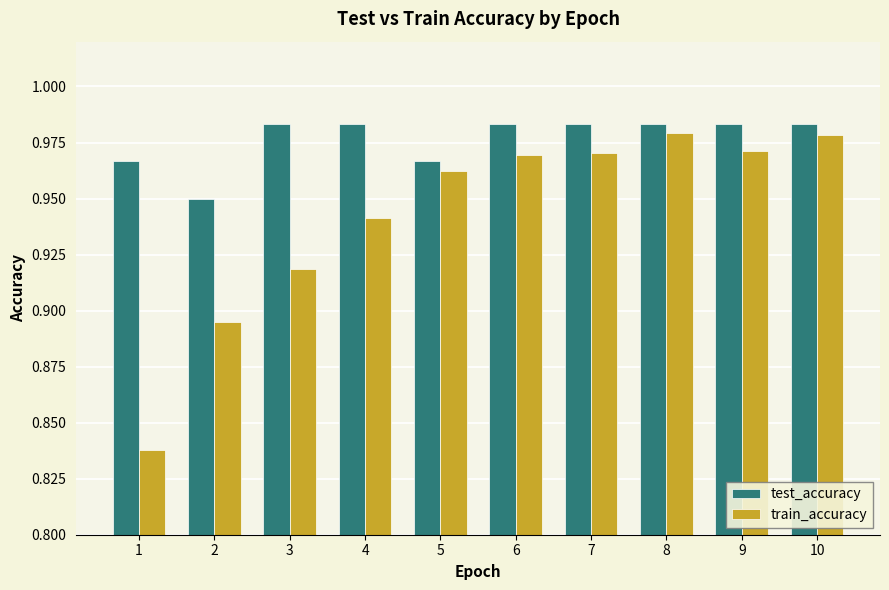

The value of test_accuracy at 6 is 1.3. True or false?

False